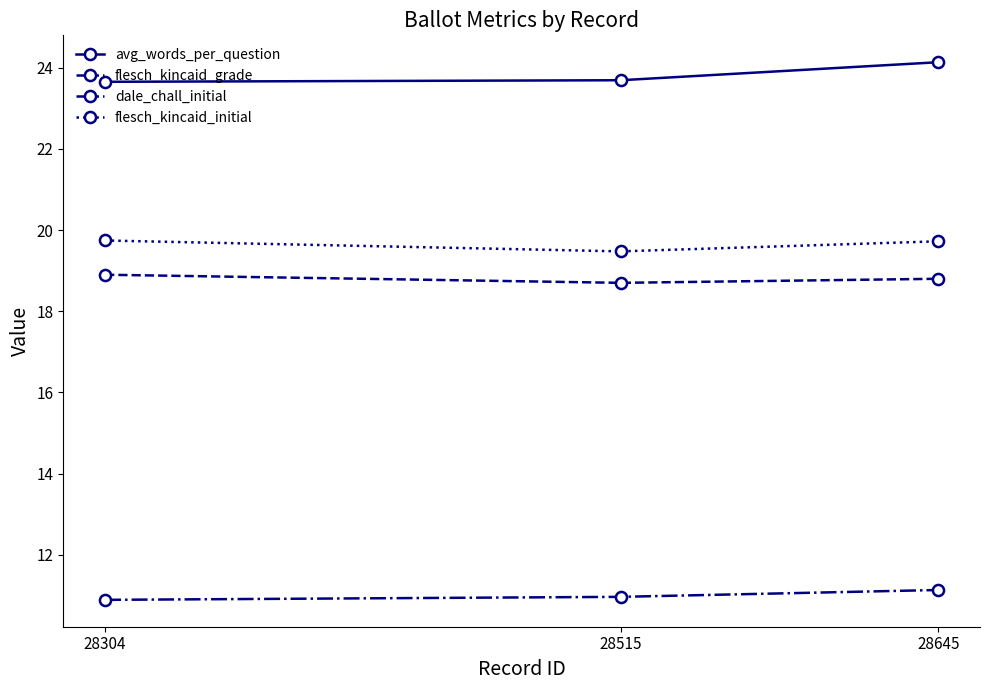

How many series are shown in this chart?

4